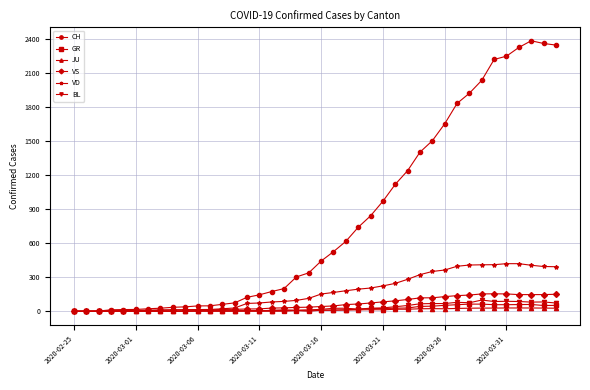

What is the sum of all VS values?

2553